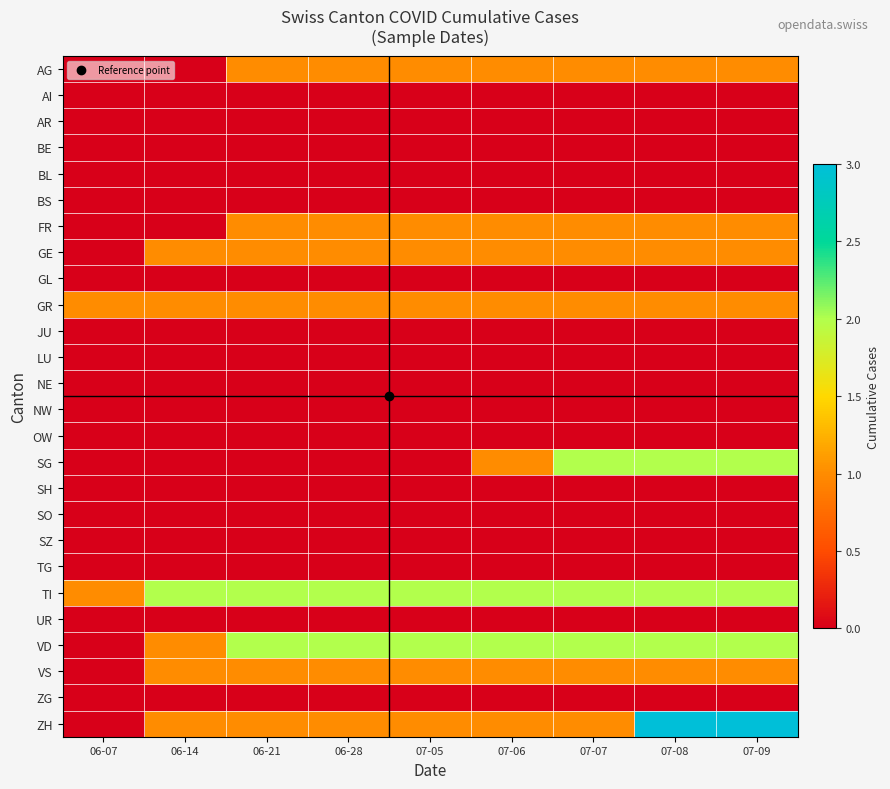

Which series has the largest total across all categories?

TI